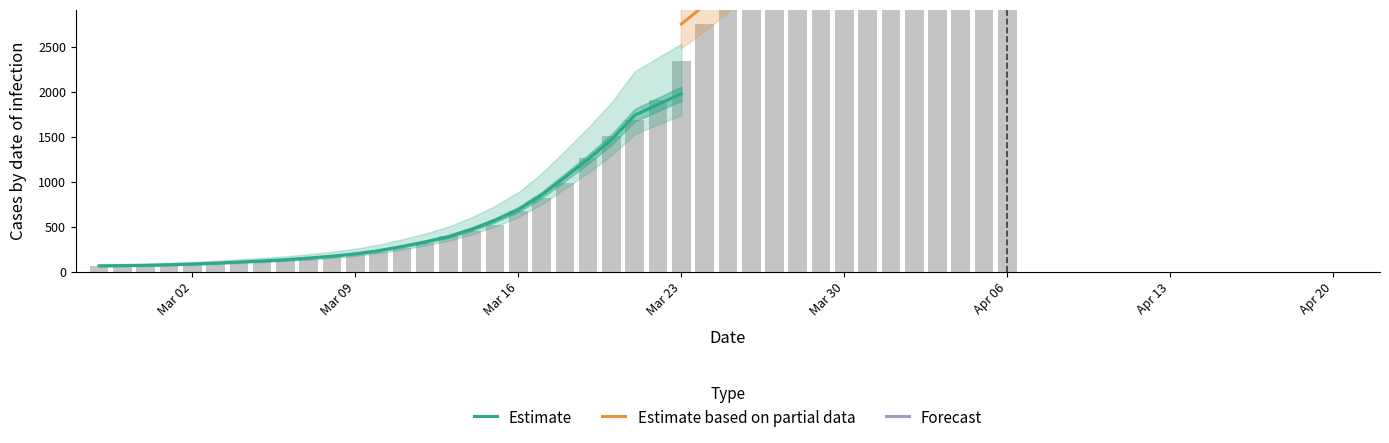

What is the maximum value shown in the chart?

6995